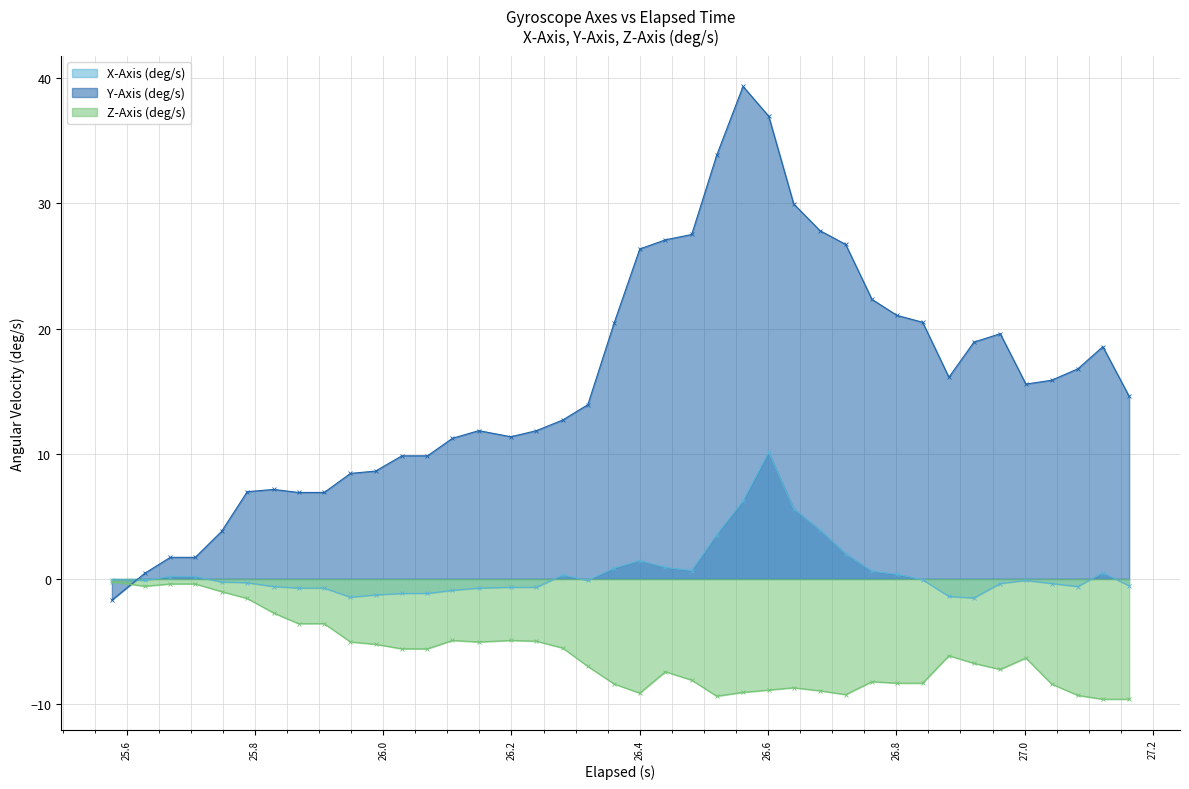

True or false: X-Axis (deg/s) has more than 0 points higher than both neighbors.

True